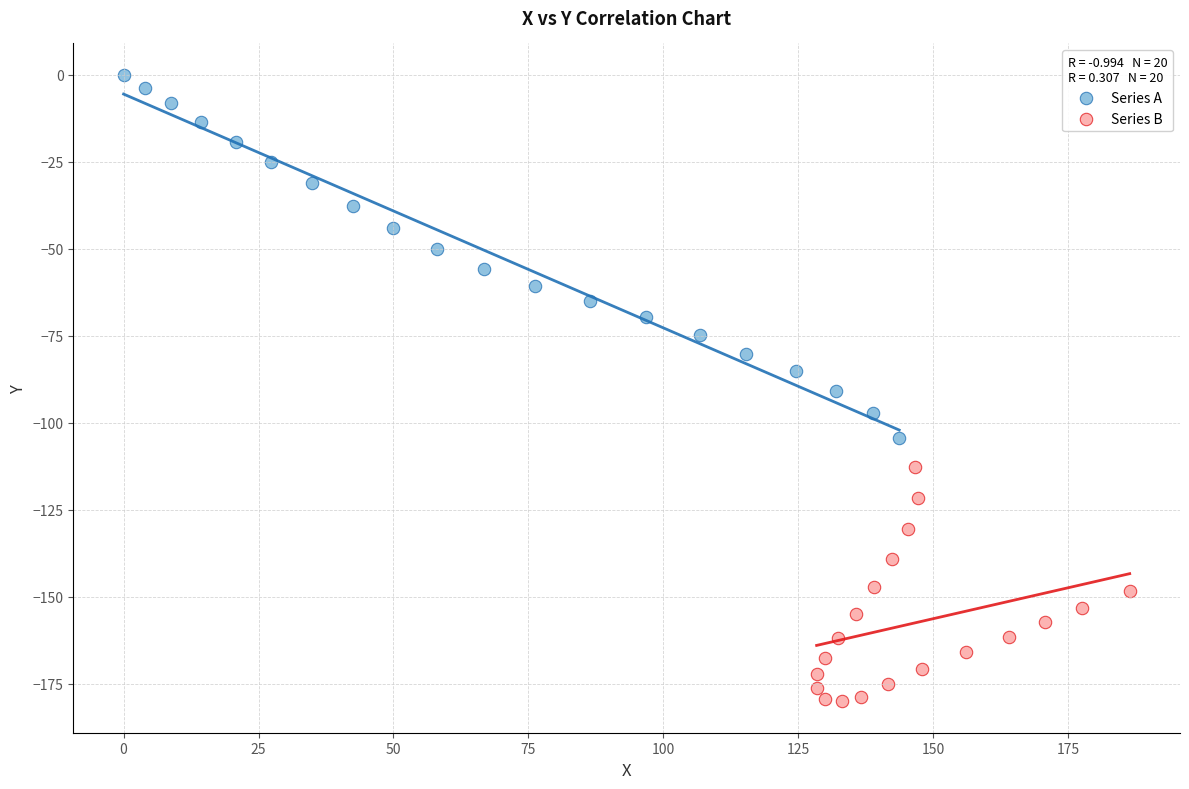

Which series has the largest Y range (max minus min)?

Series A